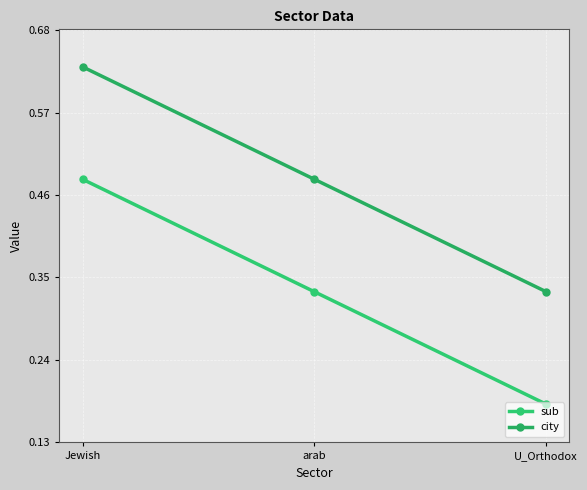

Reading left to right, extract all data points from this chart.

sub: Jewish=0.5	arab=0.3	U_Orthodox=0.2
city: Jewish=0.6	arab=0.5	U_Orthodox=0.3